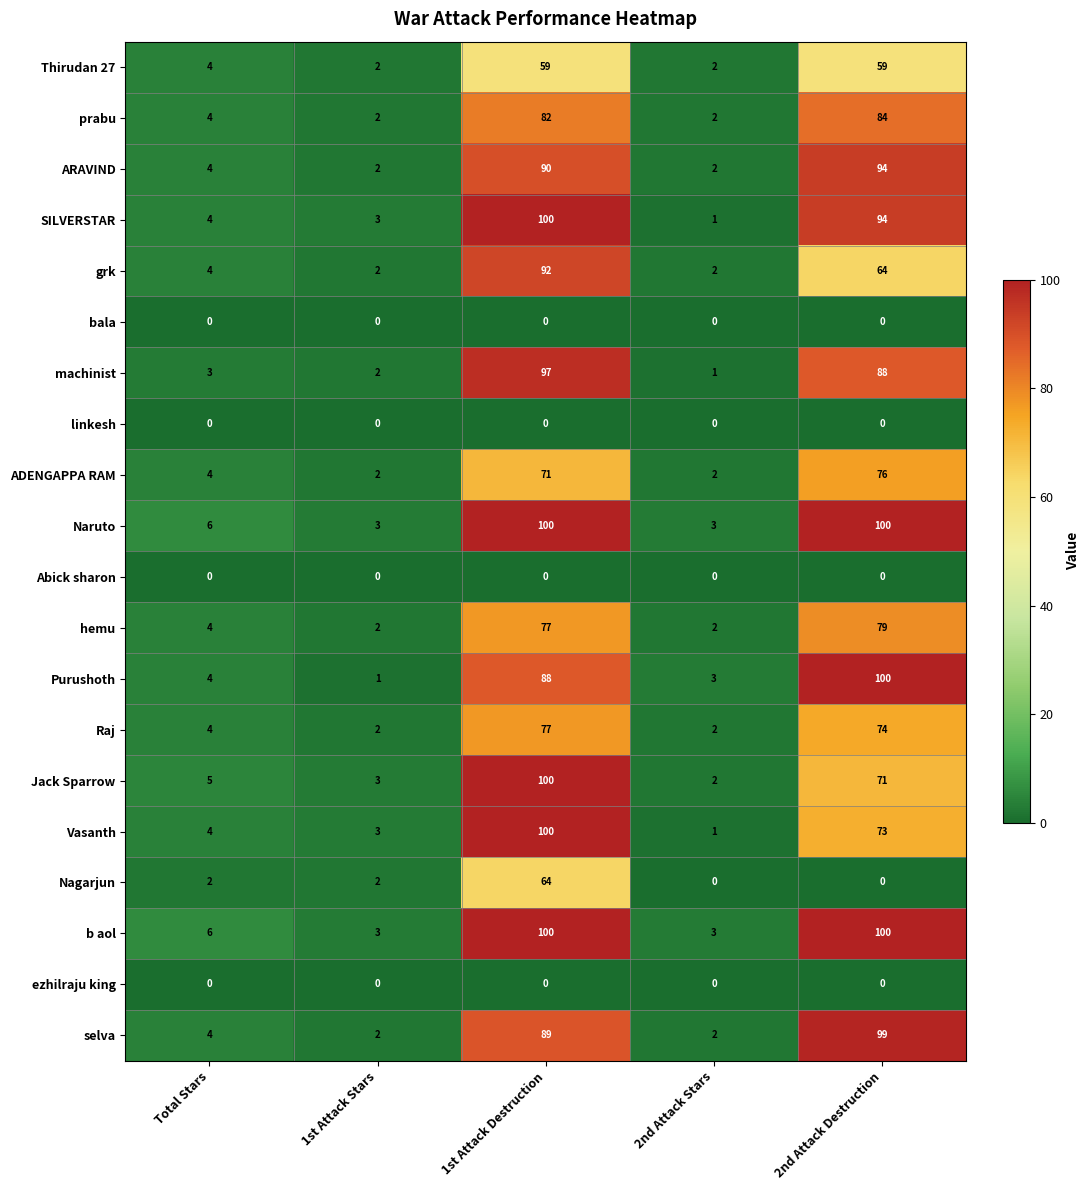

What is the total value across all series at 2nd Attack Stars?

30